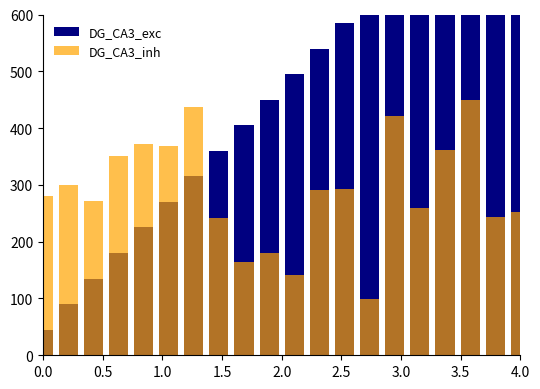

Is the value of DG_CA3_exc at 4.0 greater than the value of DG_CA3_inh at 2.0?

Yes